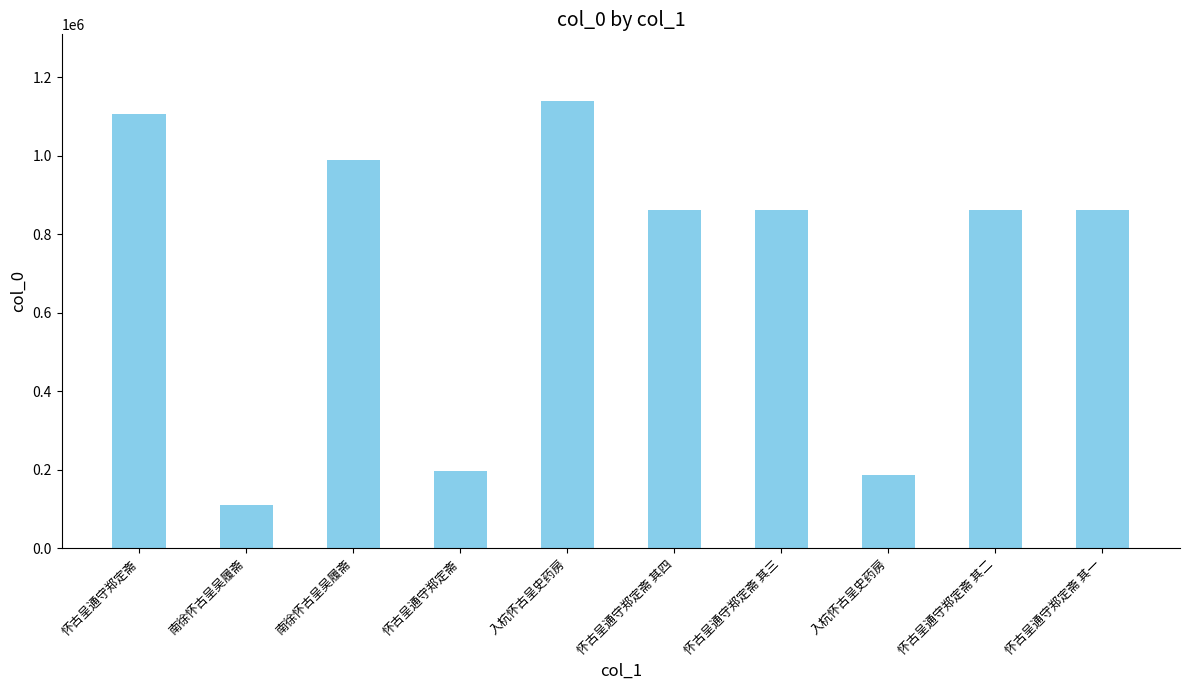

Where does the data first go above 862381?

怀古呈通守郑定斋